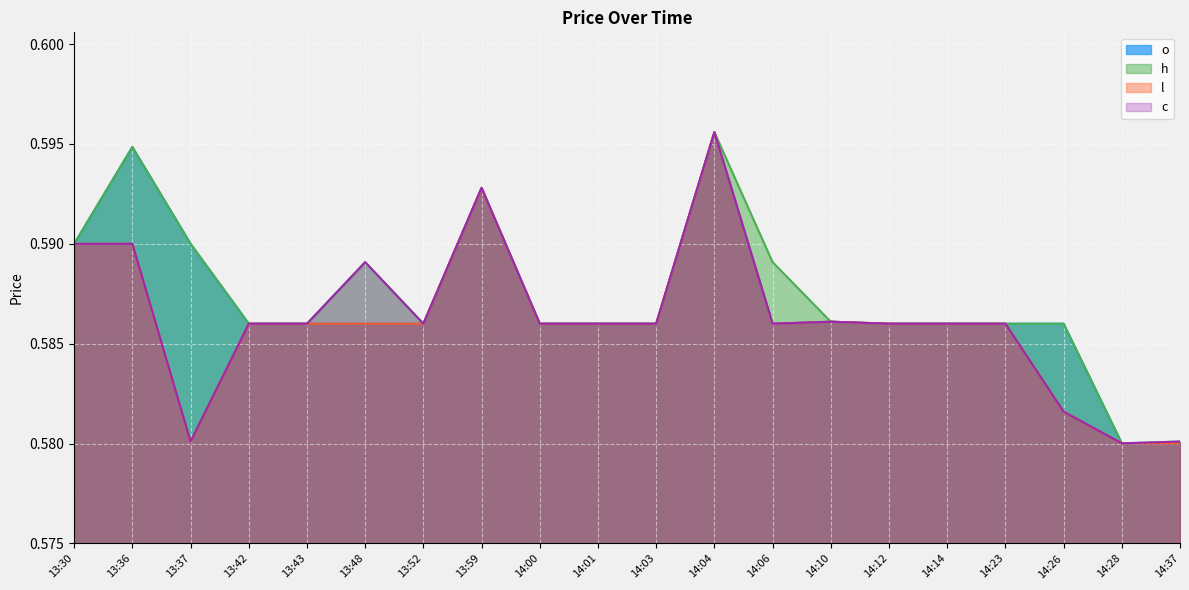

What position from the right is 13:59?

13